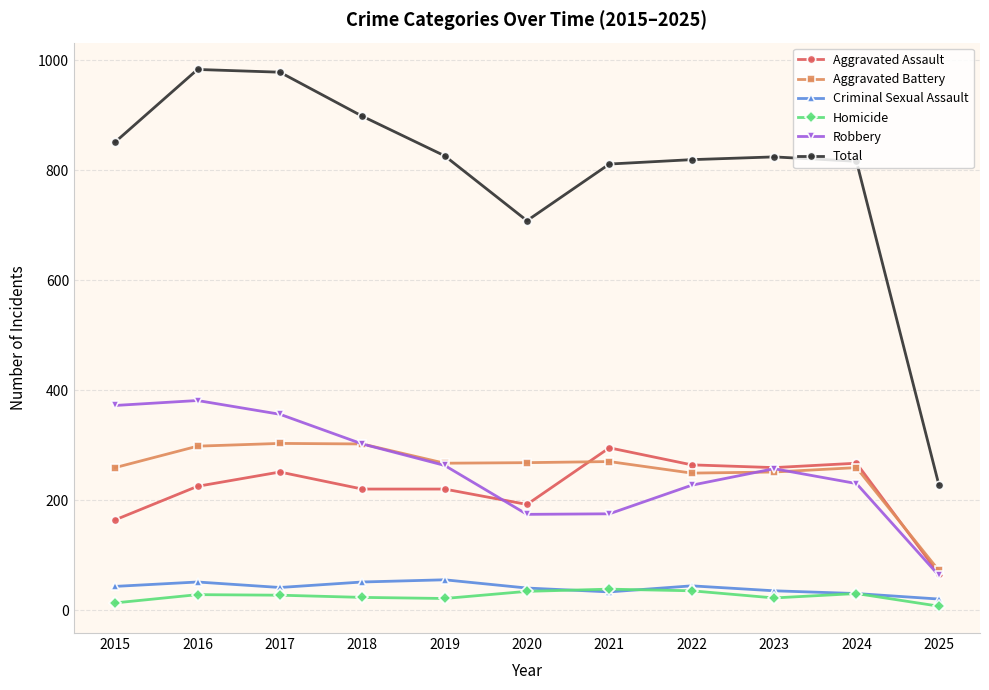

What is the average value of the Total series?

795